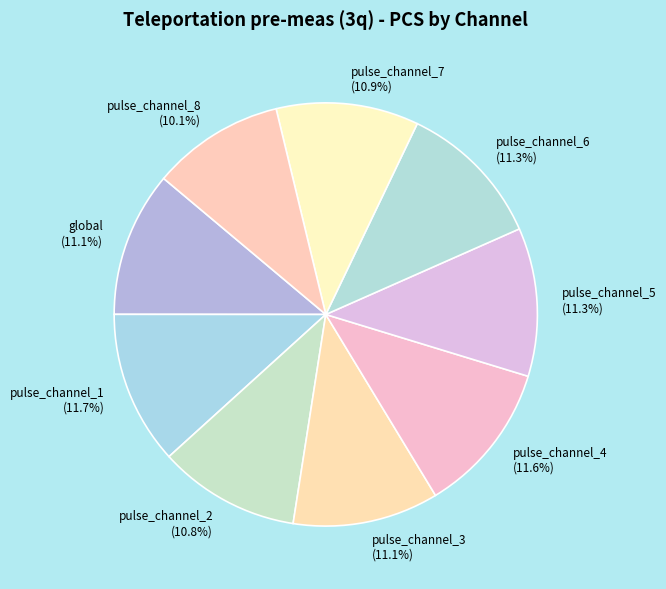

What is the smallest slice in the pie chart?

pulse_channel_8